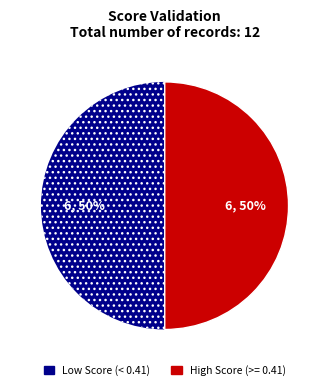

Is it true that High Score (>= 0.41) is 50% of the pie?

True